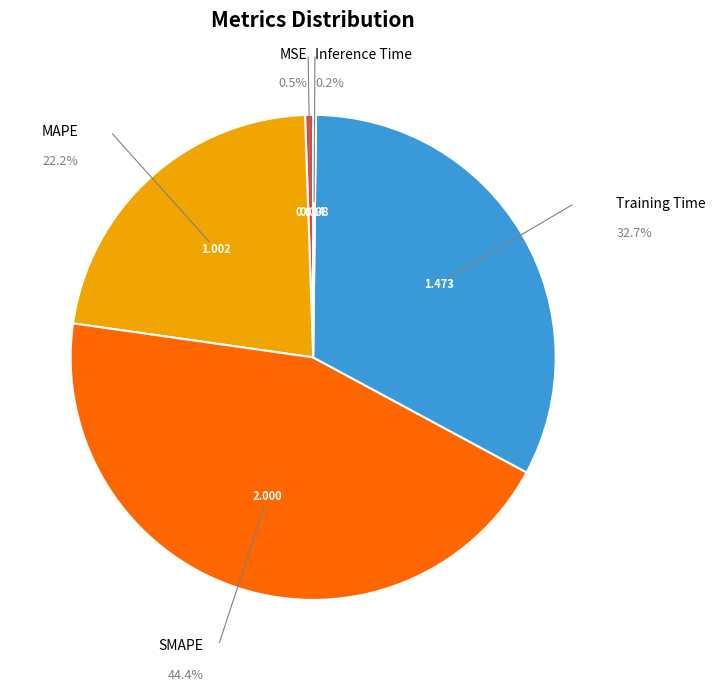

Is there a majority slice in this chart?

No